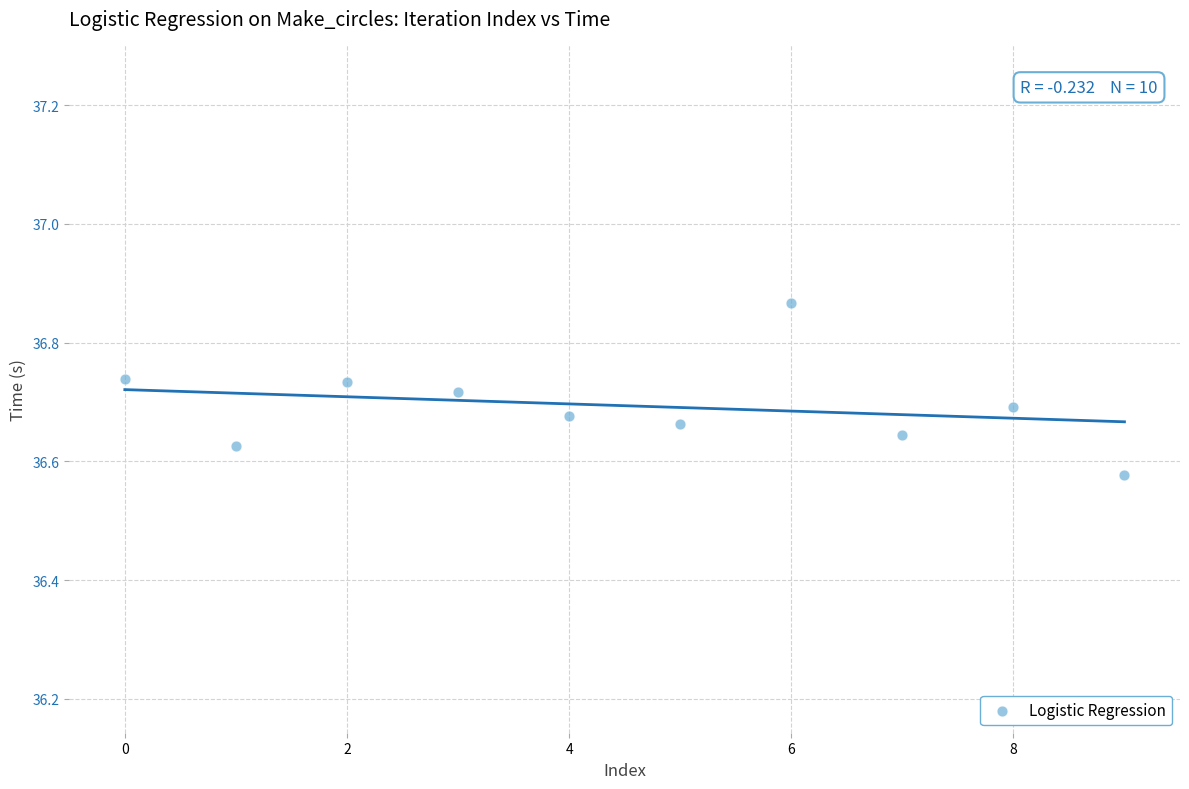

What is the range of Y values (max minus min)?

0.3